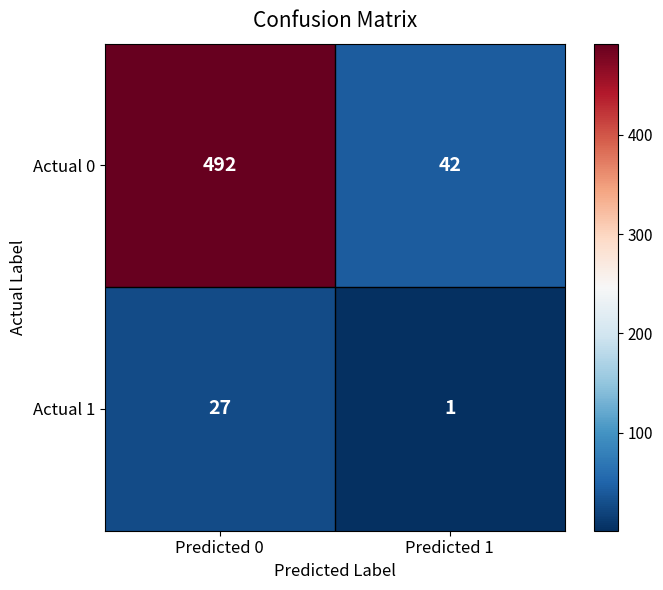

Reading left to right, transcribe all the data shown in this chart.

Actual 0: 492	42
Actual 1: 27	1